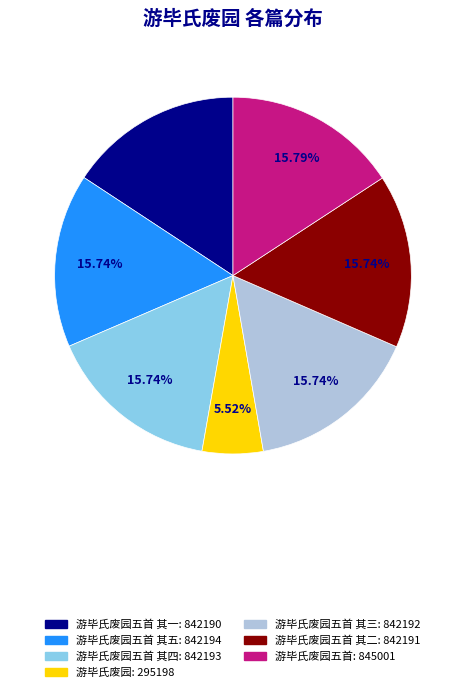

Approximately how many times larger is the value at 游毕氏废园五首: 845001 compared to 游毕氏废园五首 其一: 842190?

1.0